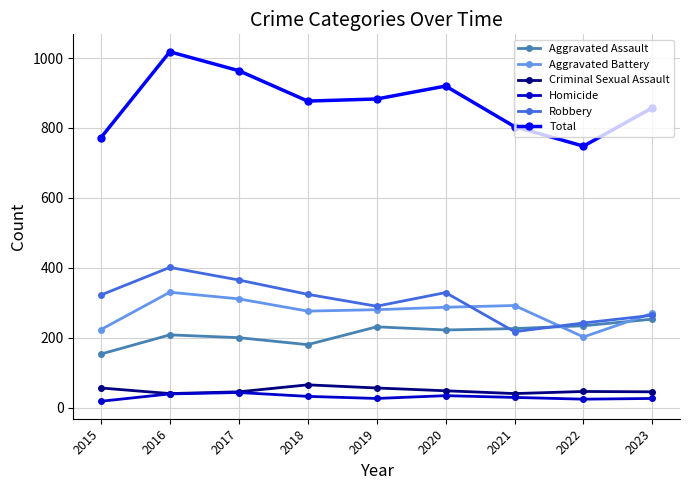

How many values in the Total series are below 877?

4